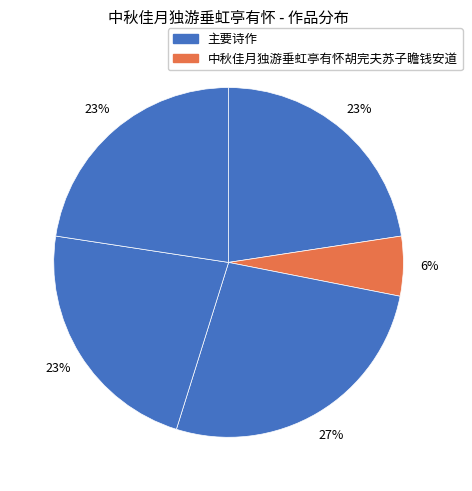

How many slices are in this pie chart?

5